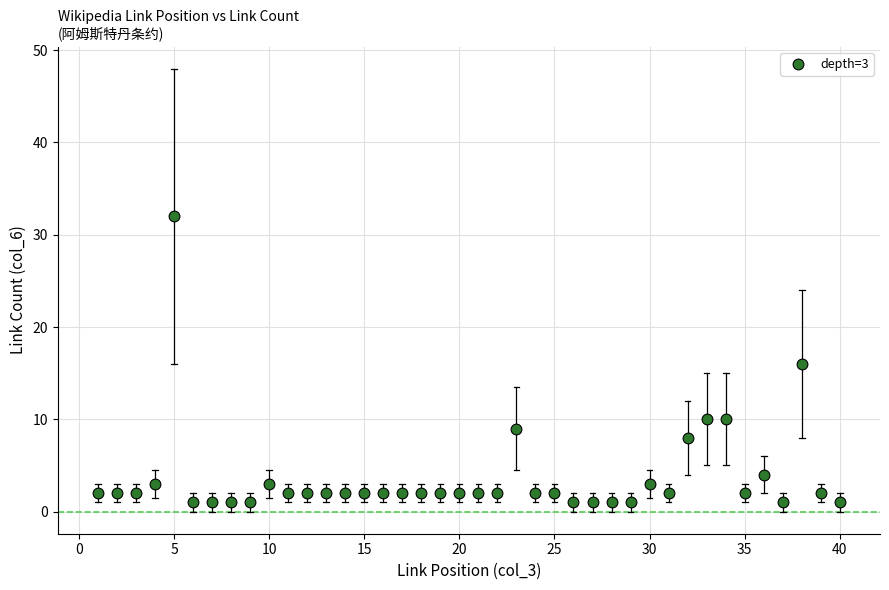

What is the range of X values (max minus min)?

39